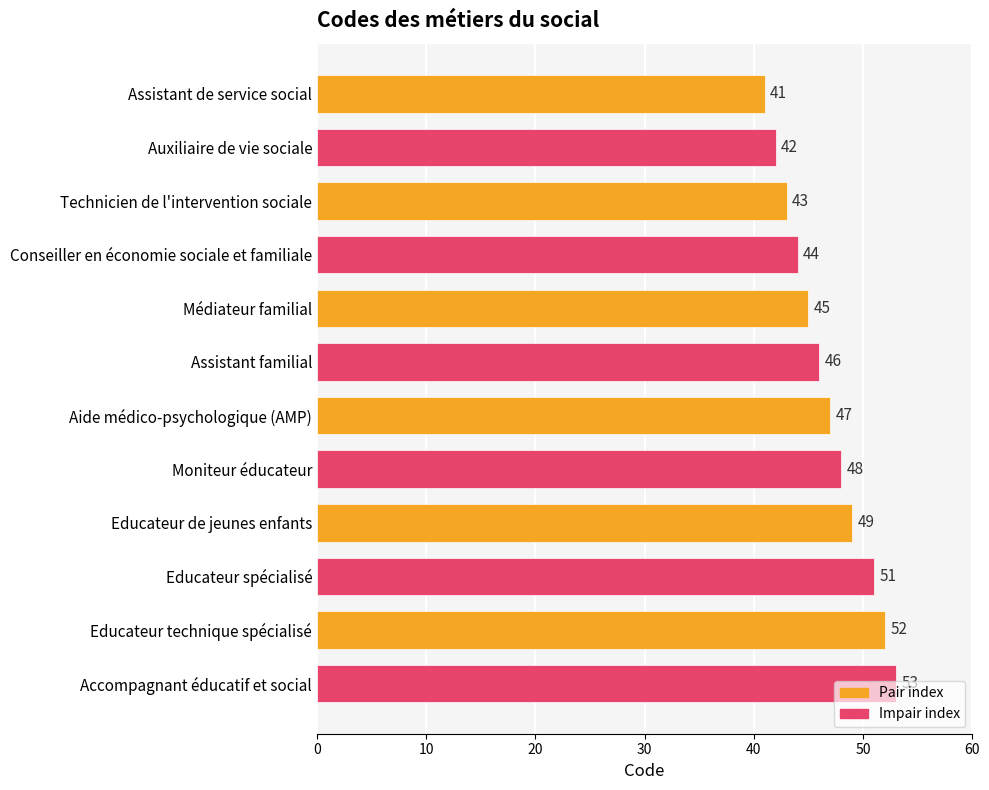

What is the average value?

47